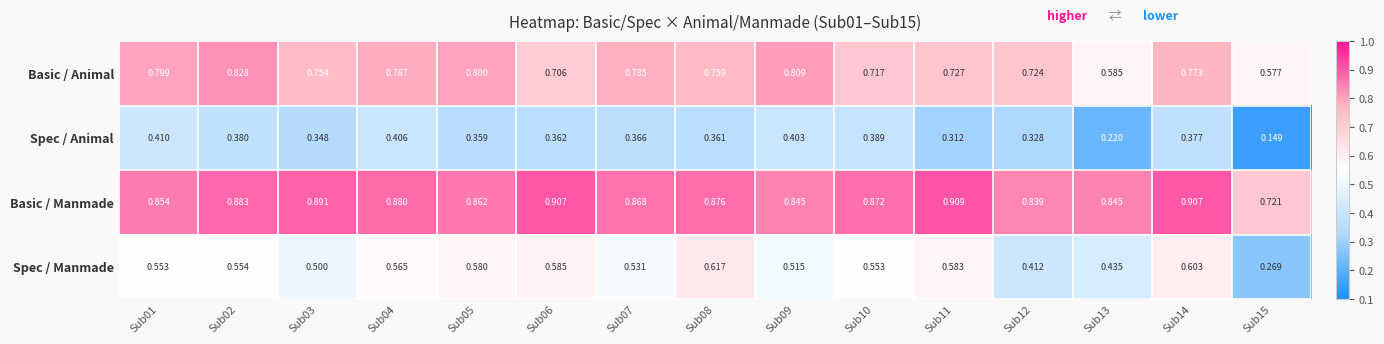

Rank the series by their average value, from highest to lowest.

Basic / Manmade, Basic / Animal, Spec / Manmade, Spec / Animal